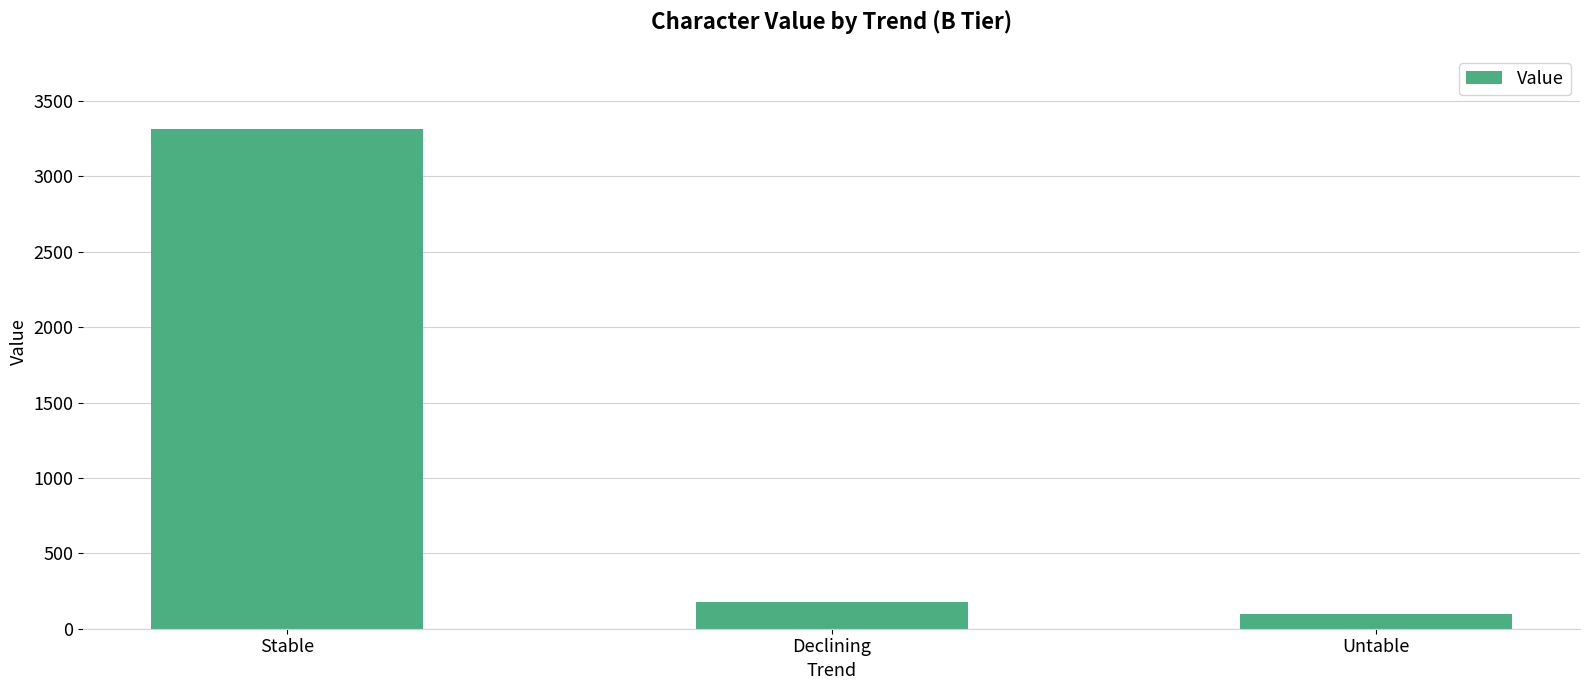

List the labels in order of value, largest first.

Stable, Declining, Untable